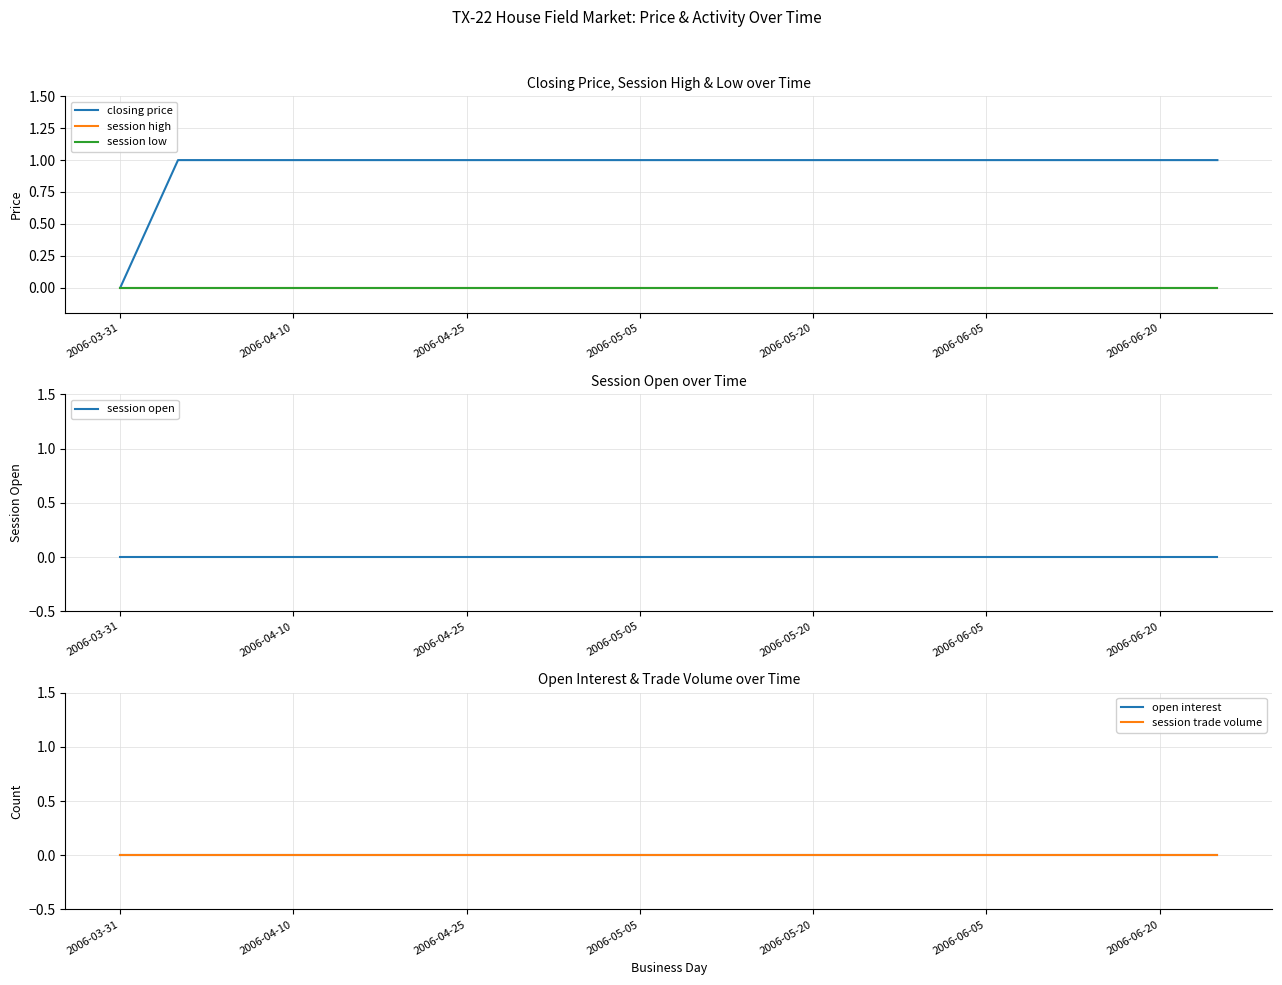

Count the closing price values in the range 1 to 2.

19